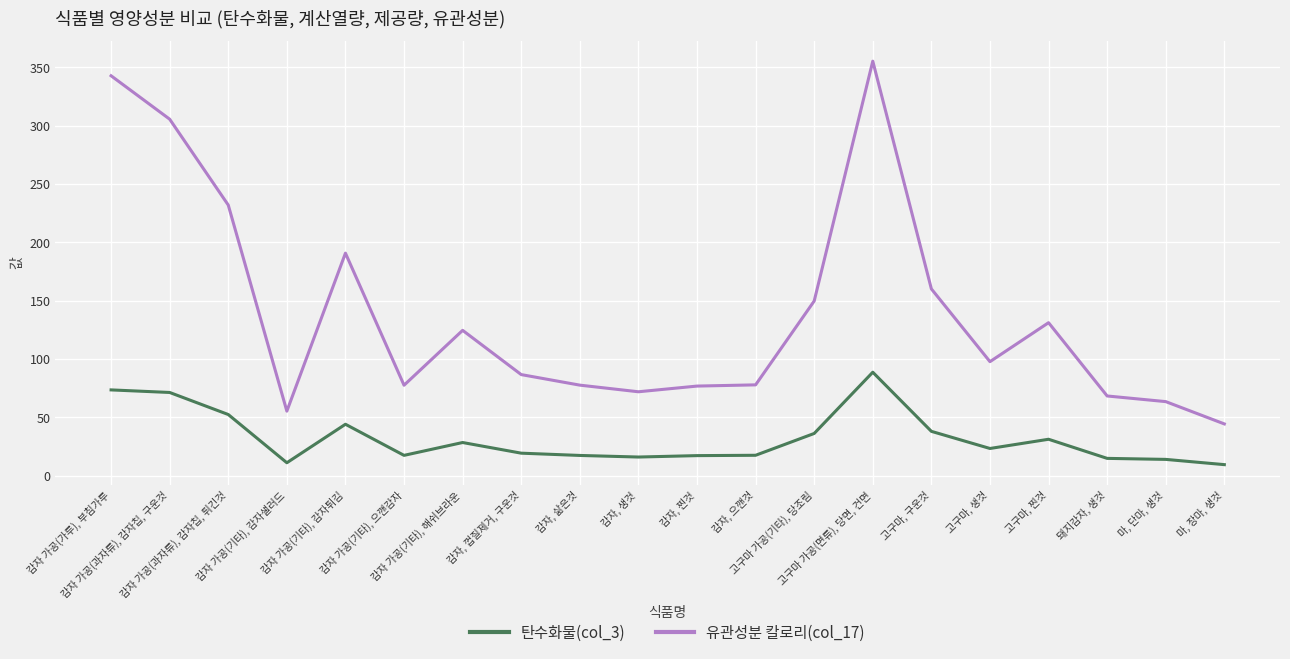

At which category does 유관성분 칼로리(col_17) reach its first local peak?

감자 가공(기타), 감자튀김